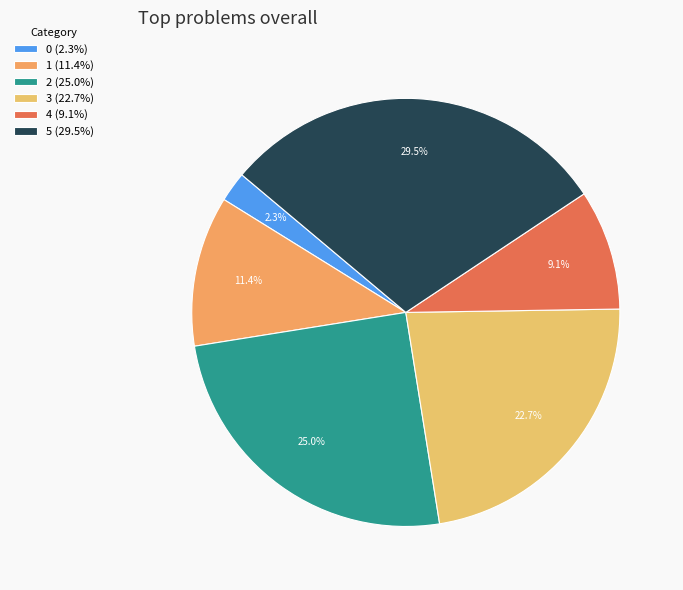

Is it true that 5 is 30% of the pie?

True